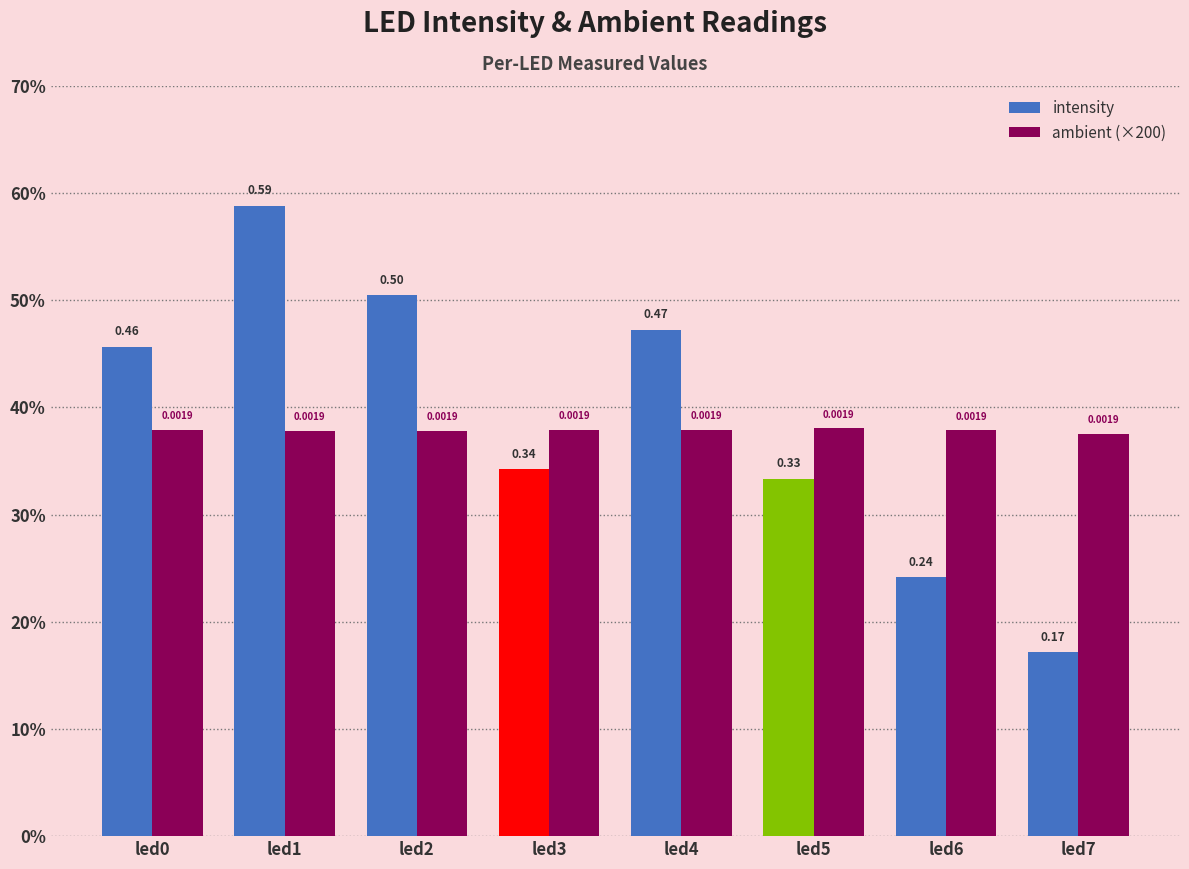

What is the value of the intensity bar at the 6th from the left?

0.3